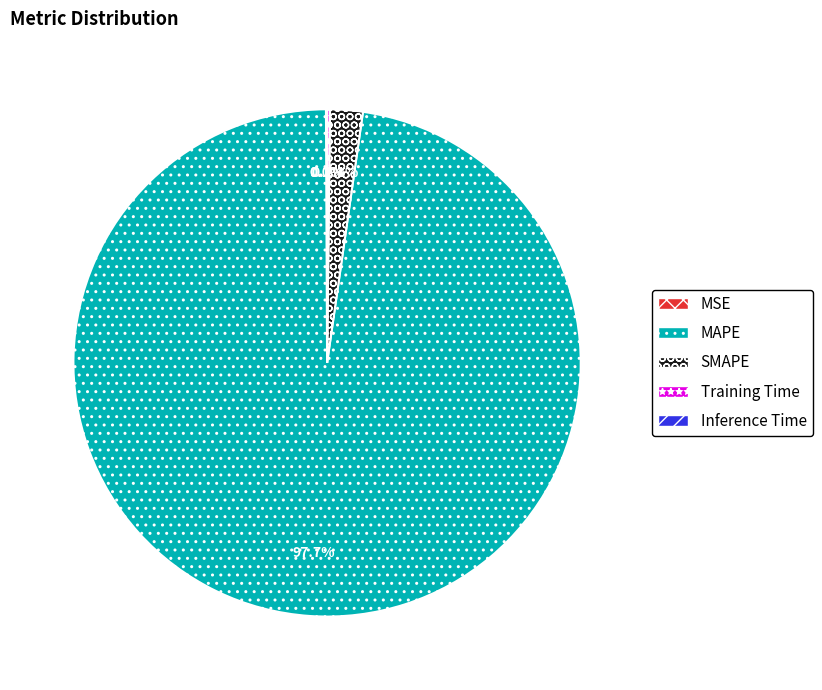

What is the majority slice?

MAPE